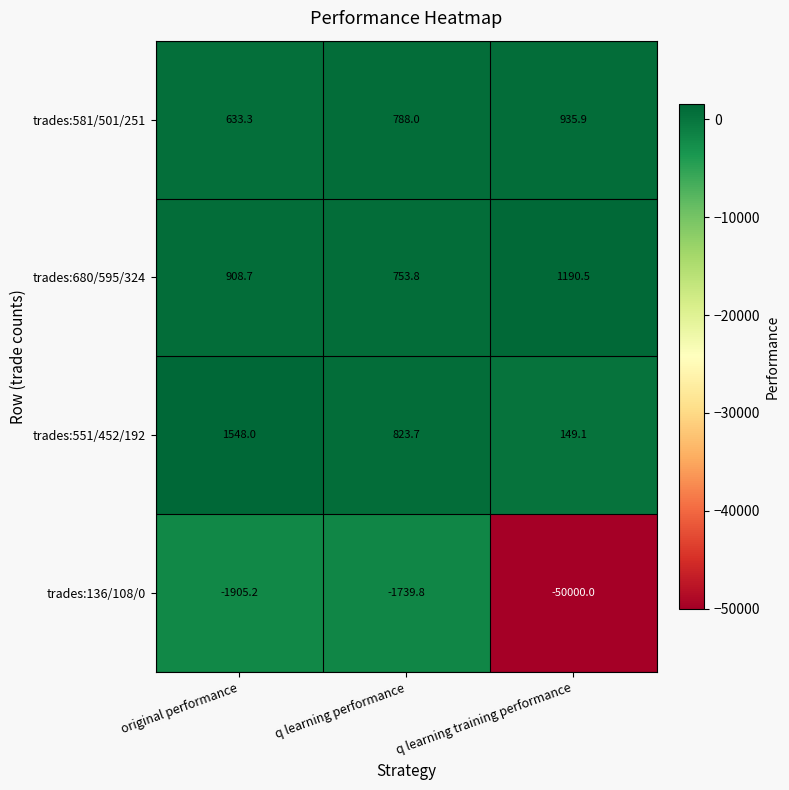

The trades:680/595/324 series shows 464.1 at q learning performance. True or false?

False